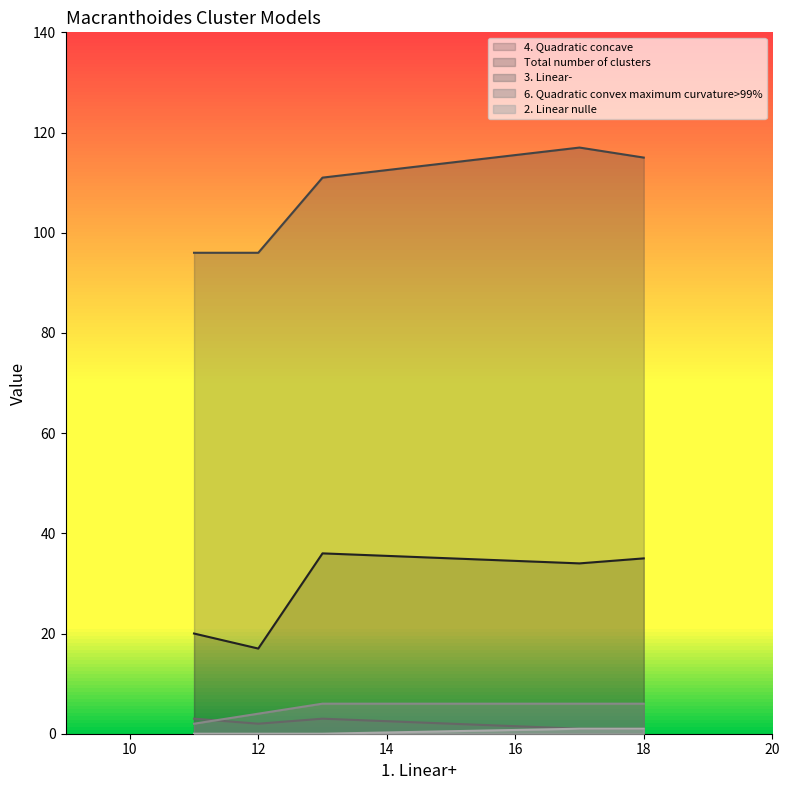

The 6. Quadratic convex maximum curvature>99% series shows 6 at 17. True or false?

True